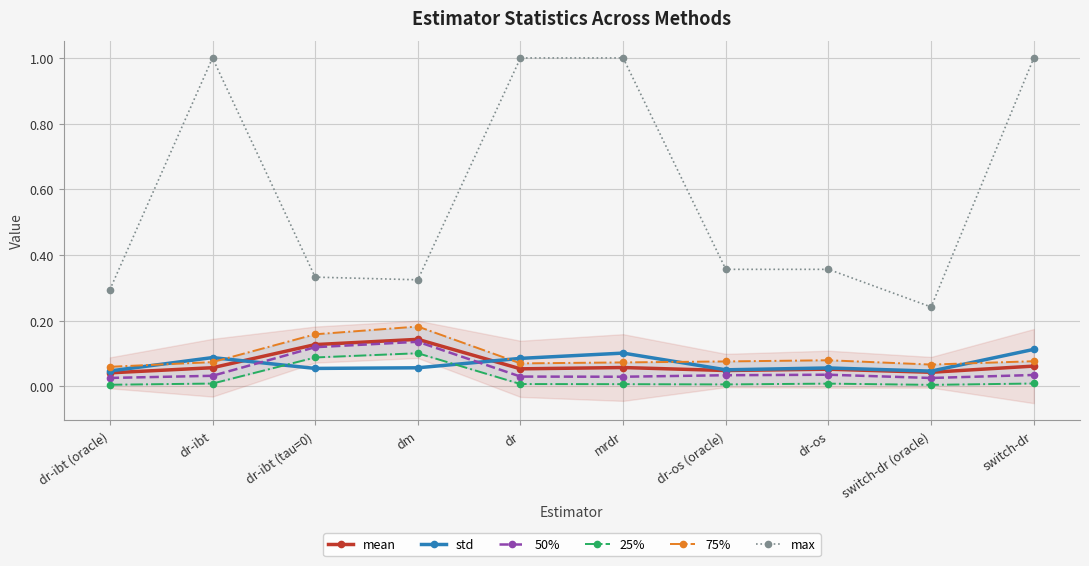

At which category is the sum across all series the highest?

switch-dr